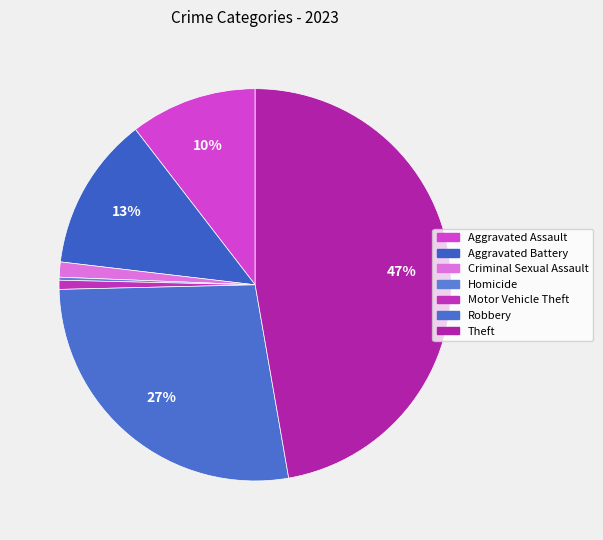

How many segments does this pie chart have?

7